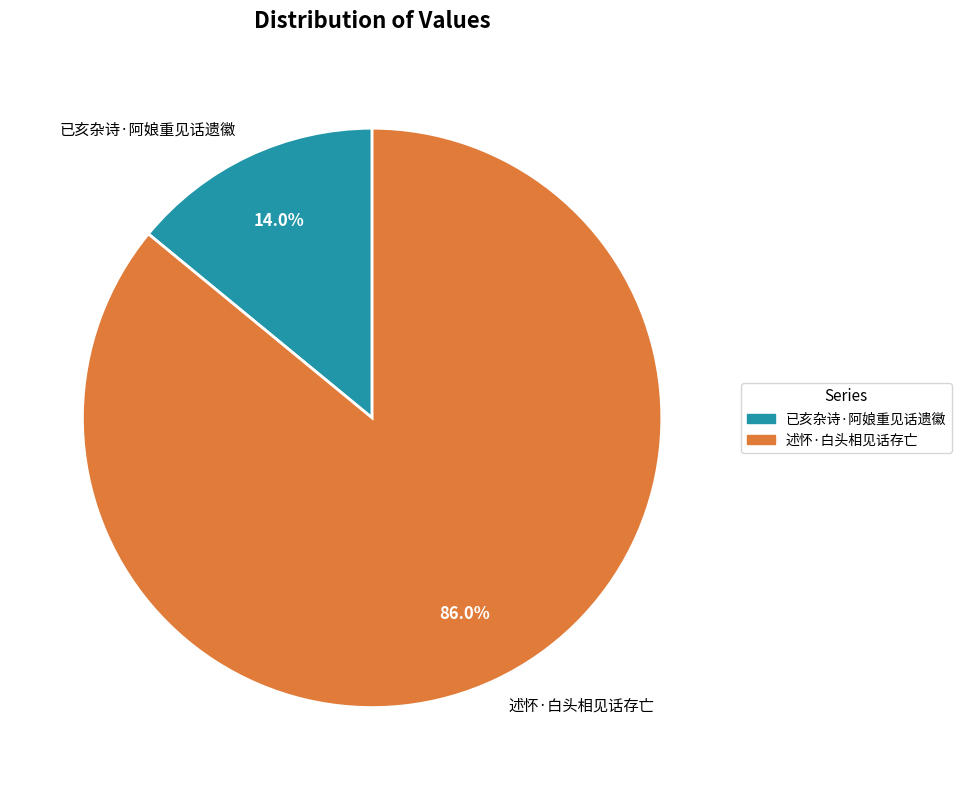

The 已亥杂诗·阿娘重见话遗徽 slice represents 14% of the pie. True or false?

True